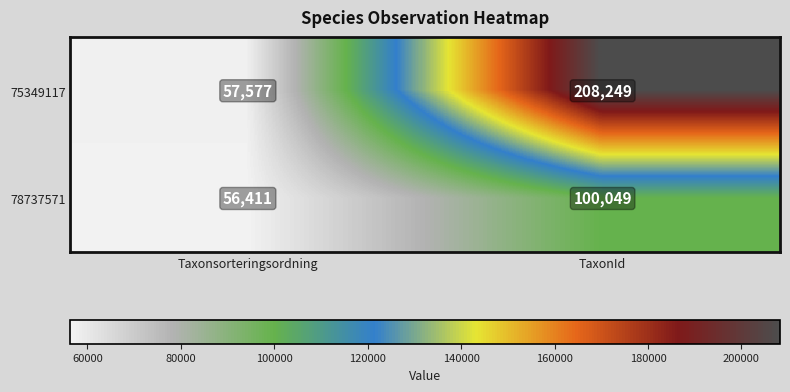

Reading left to right, transcribe all the data shown in this chart.

75349117: Taxonsorteringsordning=57577	TaxonId=208249
78737571: Taxonsorteringsordning=56411	TaxonId=100049